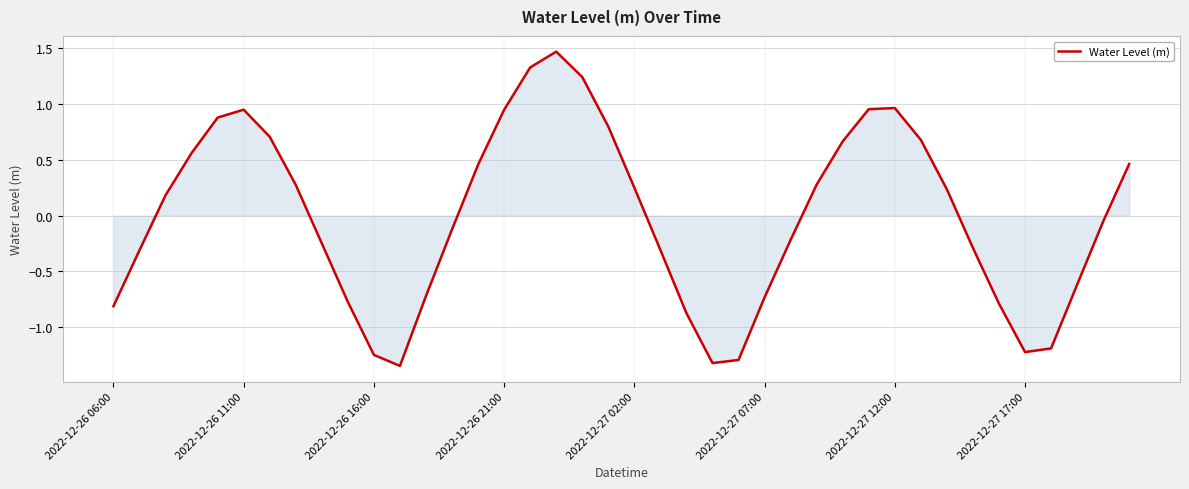

What is the maximum value shown in the chart?

1.5